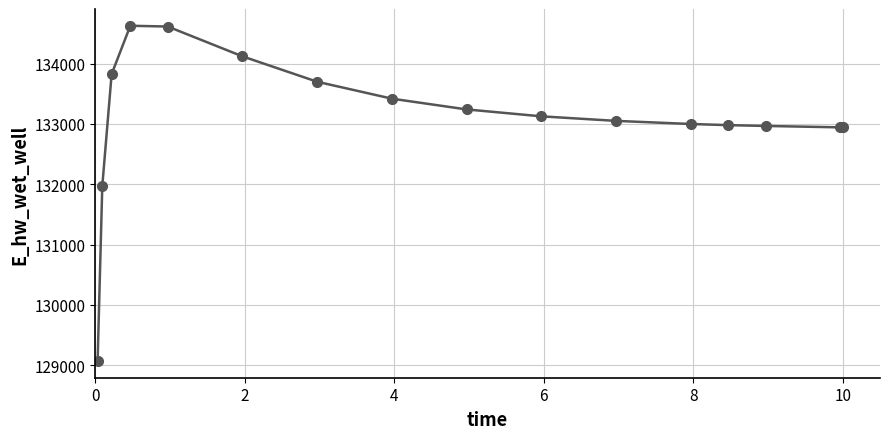

Is this an area chart (filled region under the line)?

No